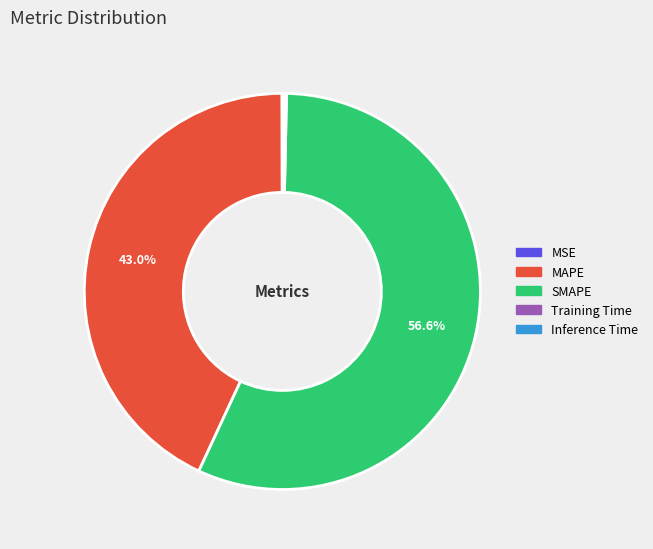

Which category has the biggest portion of the pie?

SMAPE